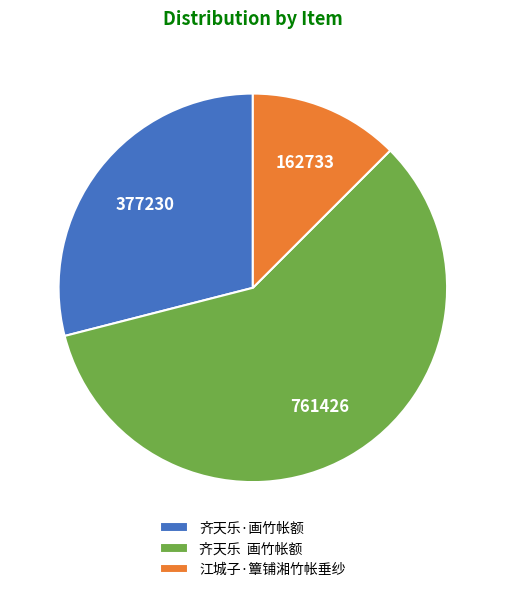

True or false: 齐天乐·画竹帐额 accounts for 29% of the total.

True